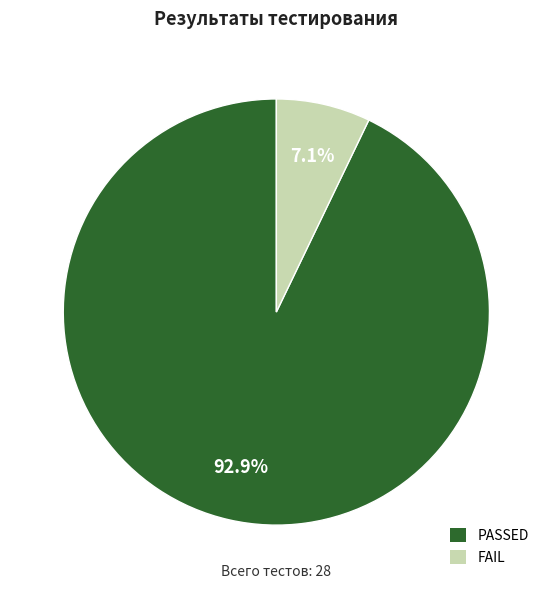

To the nearest percent, what is the difference between the PASSED and FAIL slice percentages?

86%